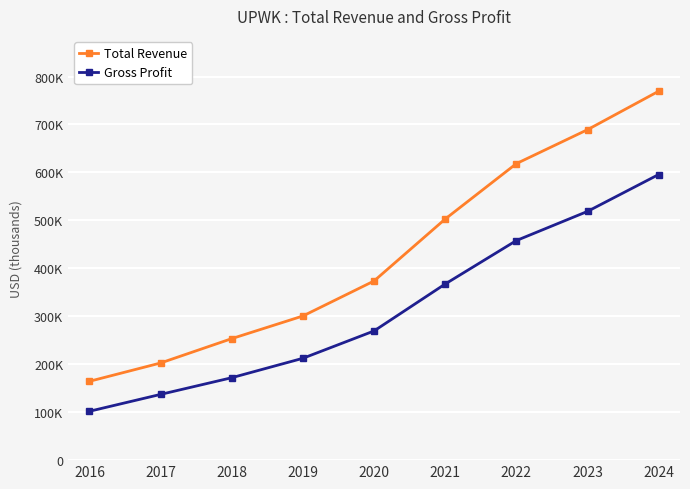

Which series has the largest total across all categories?

Total Revenue